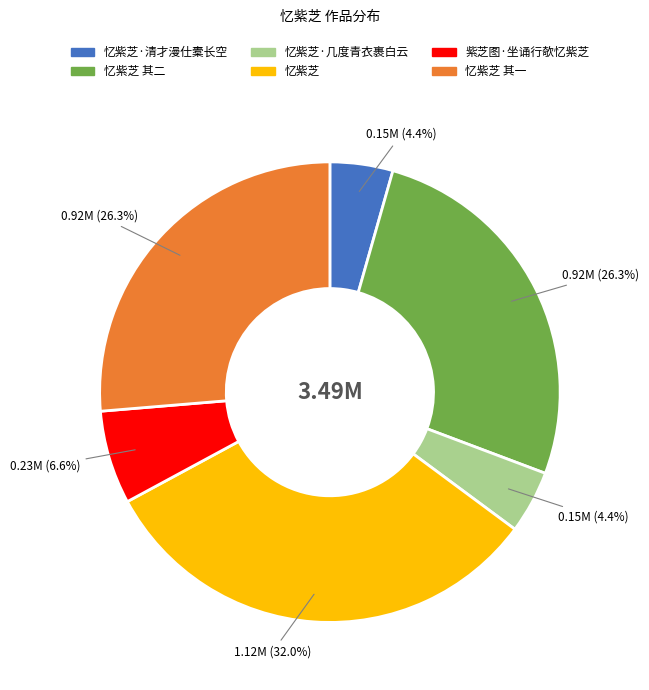

Between 忆紫芝·清才漫仕橐长空 and 紫芝图·坐诵行欹忆紫芝, which is larger?

紫芝图·坐诵行欹忆紫芝